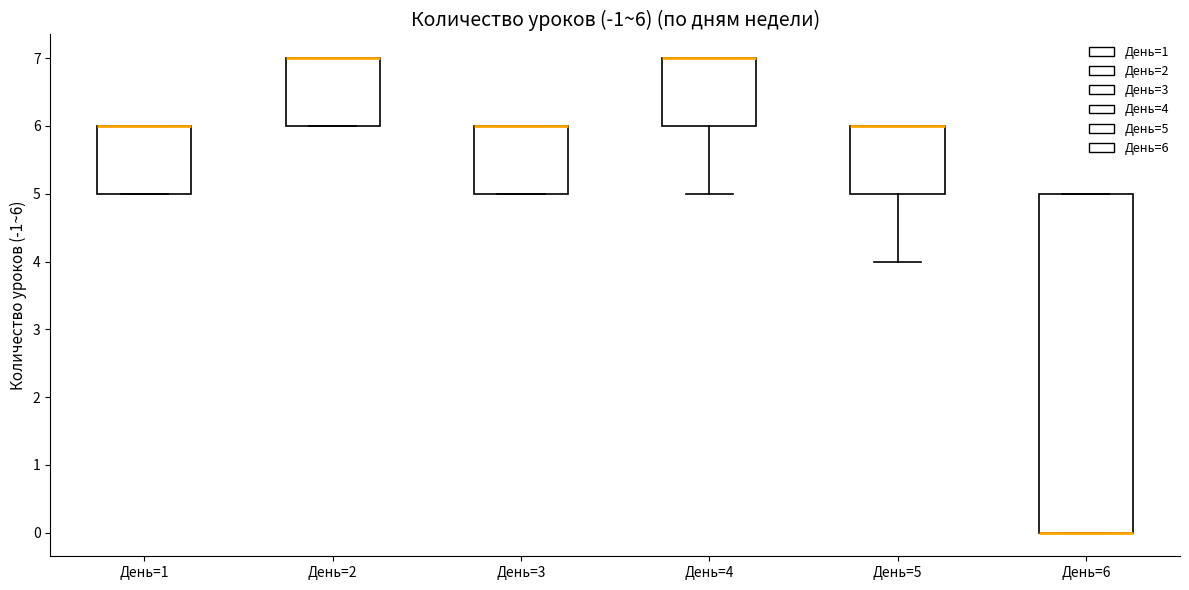

Comparing the boxes themselves (not the whiskers), which one is the tallest?

День=6